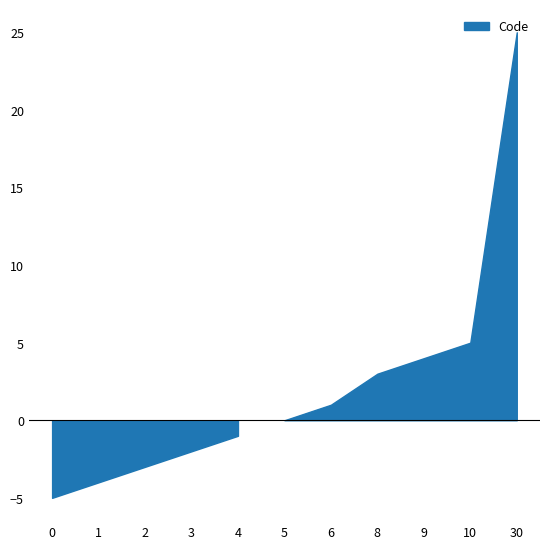

Reading right to left, list all the values displayed in this chart.

30	10	9	8	6	5	4	3	2	1	0